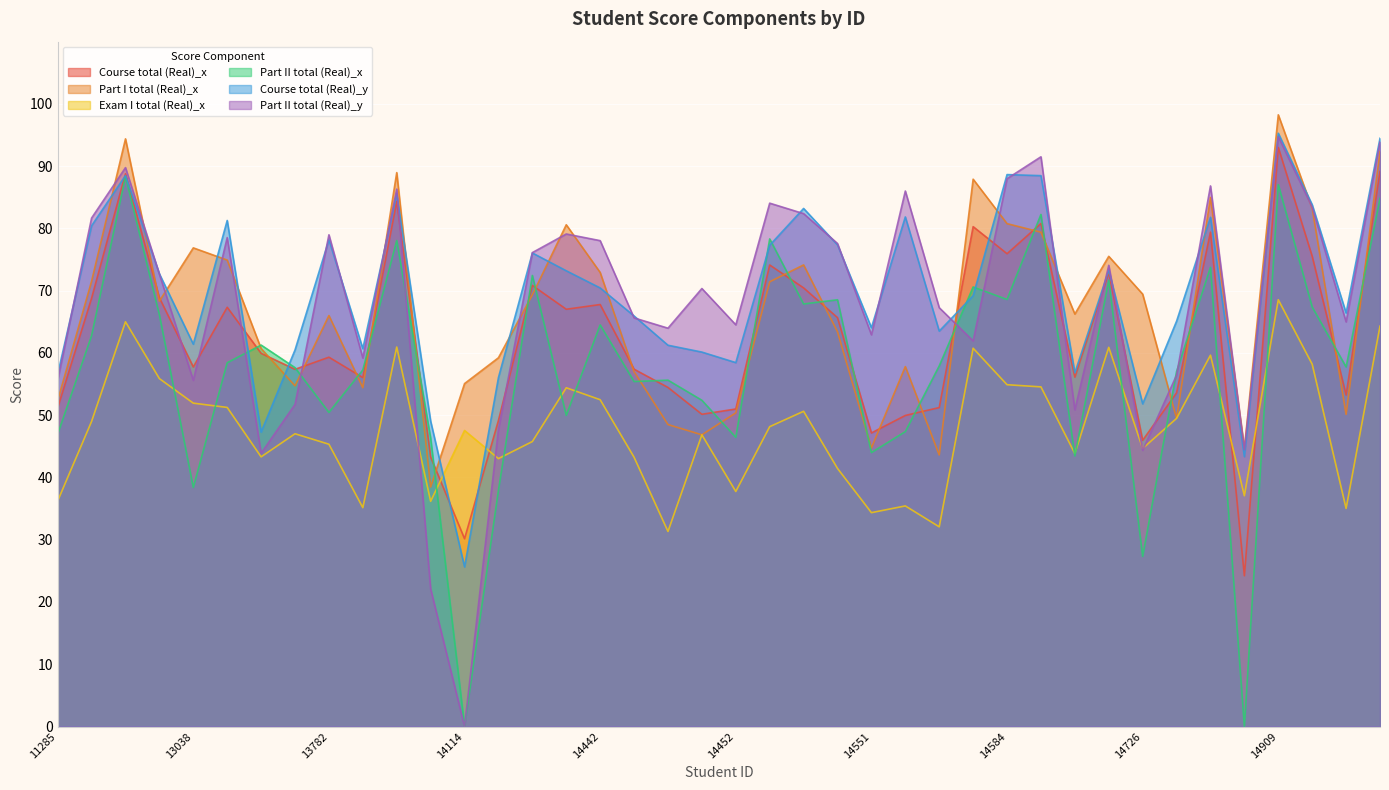

The value of Part II total (Real)_x at 14231 is 72.5. True or false?

True